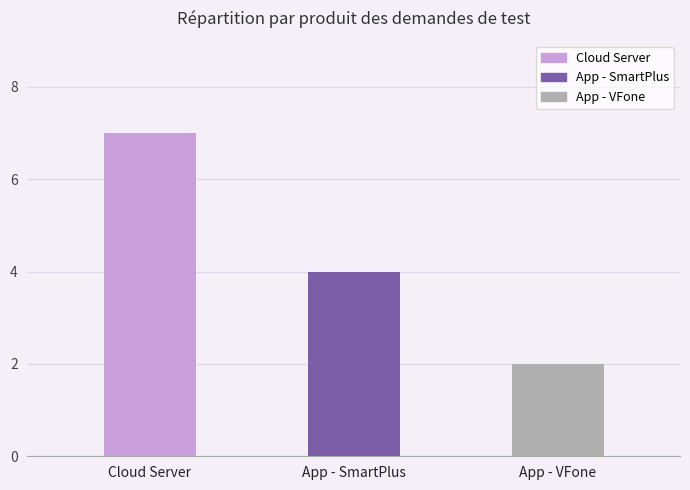

What is the difference between the second highest and minimum values?

2